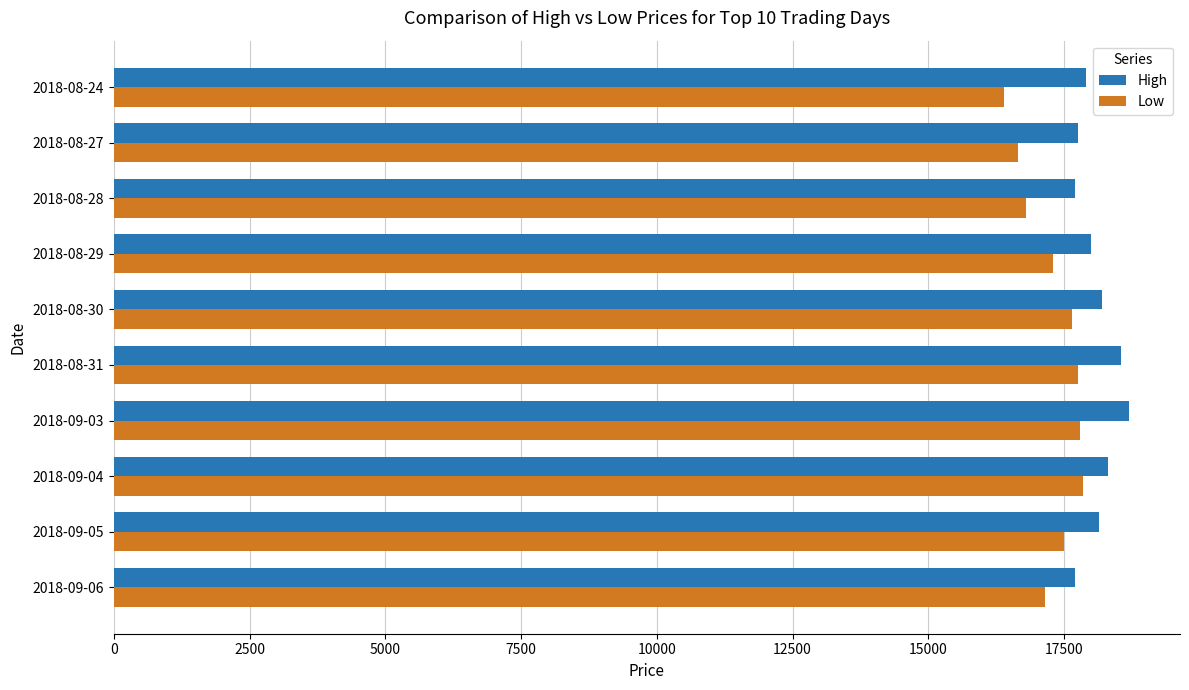

Which series has the largest total across all categories?

High